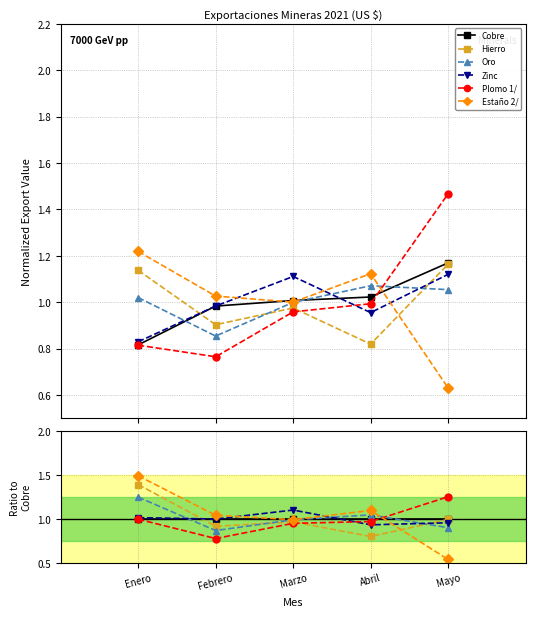

What is the lowest value of the Estaño 2/ series?

0.5